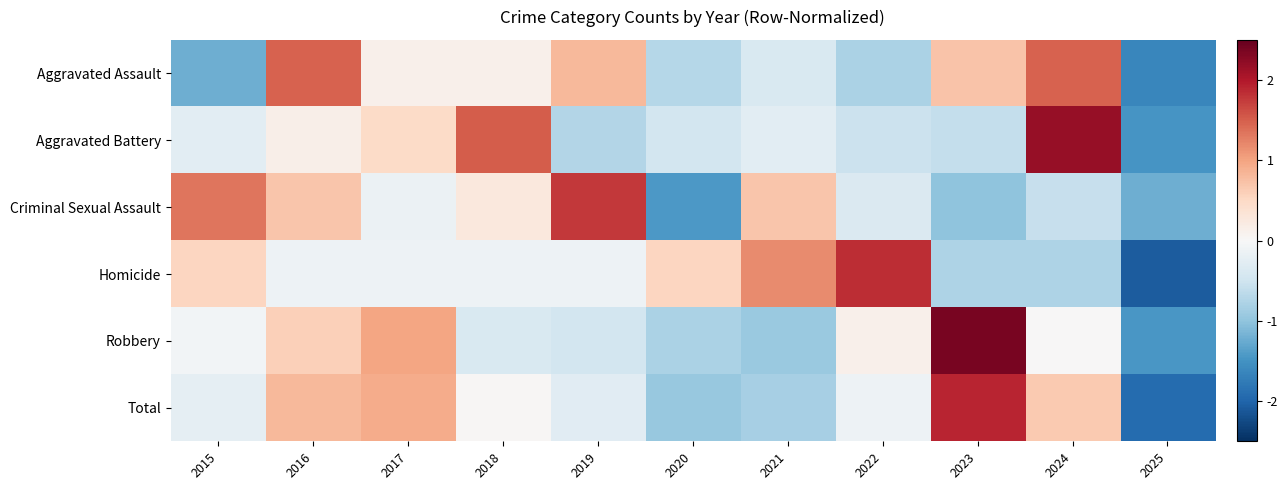

What is the difference between the highest and lowest values at 2016?

1.6